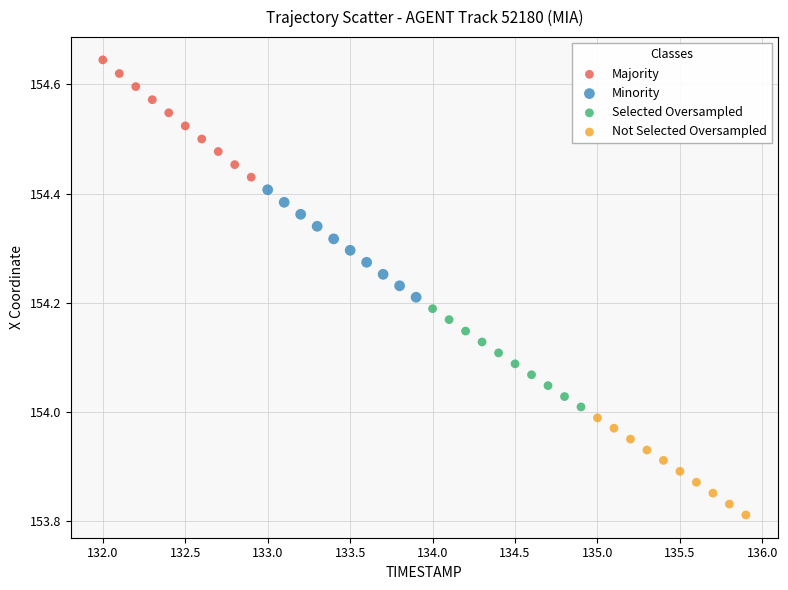

What are all the series names shown in the legend?

Majority, Minority, Selected Oversampled, Not Selected Oversampled